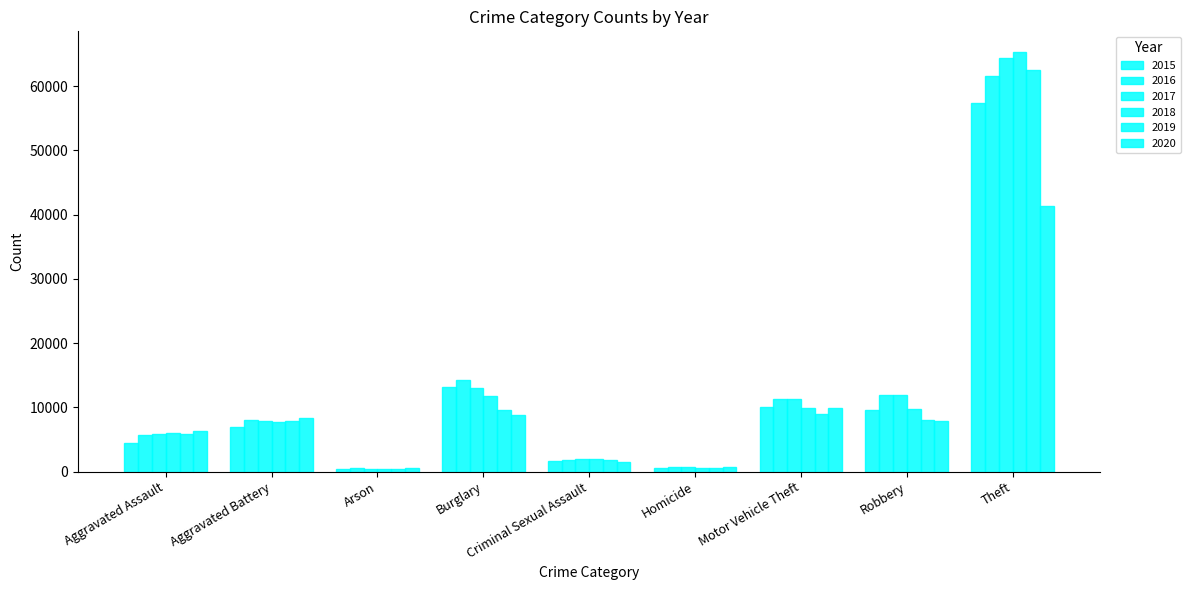

Does the chart contain stacked bars?

No